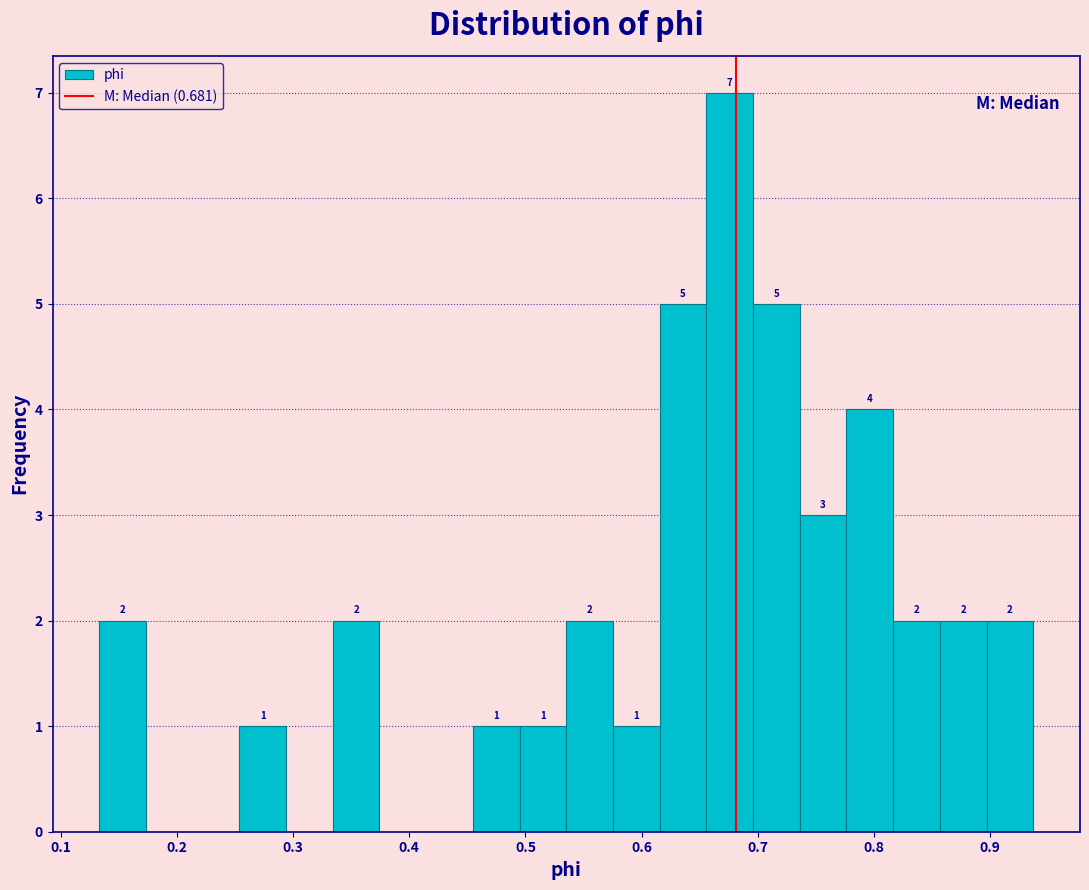

Which range on the x-axis has the tallest bar?

0.66 to 0.70